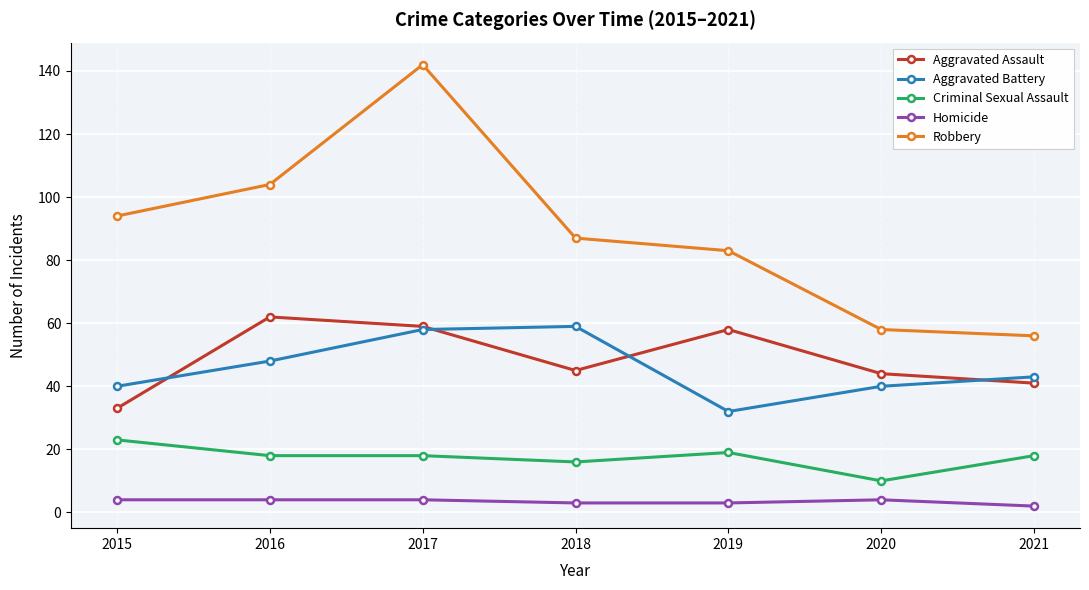

True or false: Aggravated Assault has a value of 35 at 2019.

False